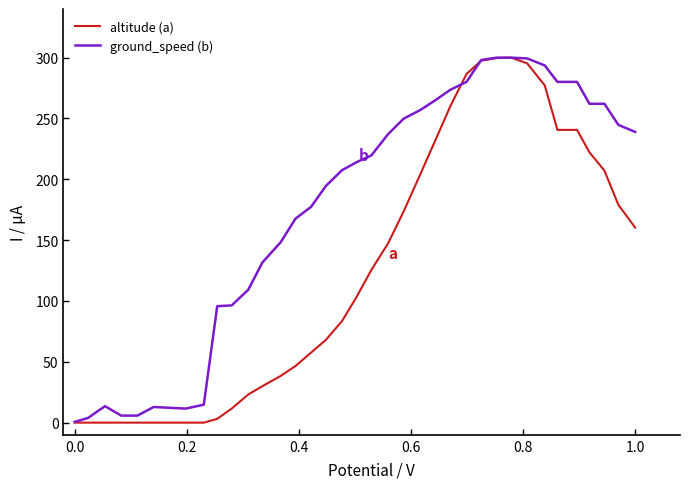

What is the greatest value displayed?

300.0